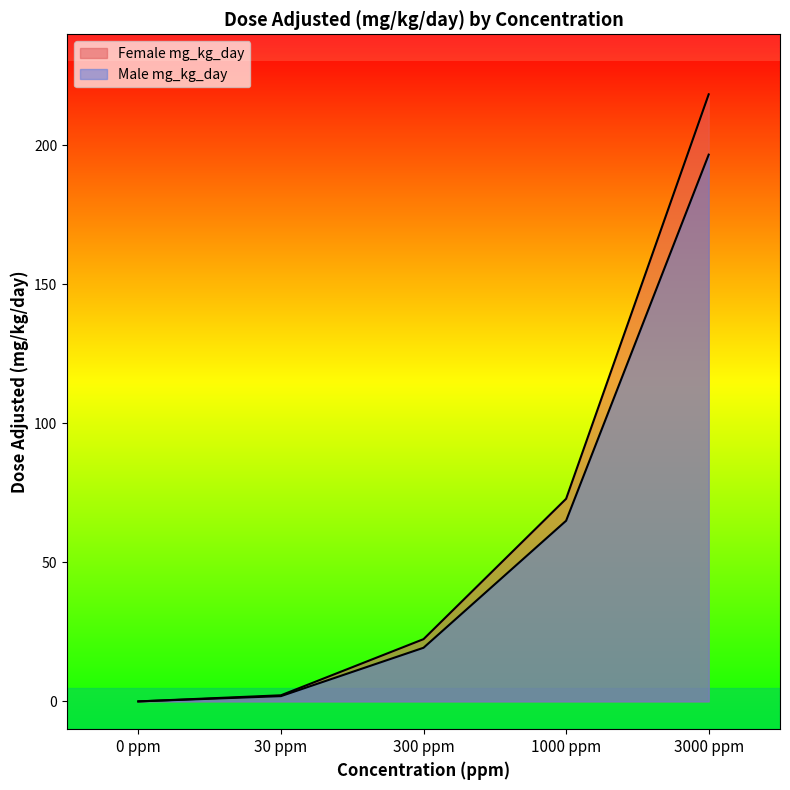

True or false: Female mg_kg_day and Male mg_kg_day cross at least once.

False